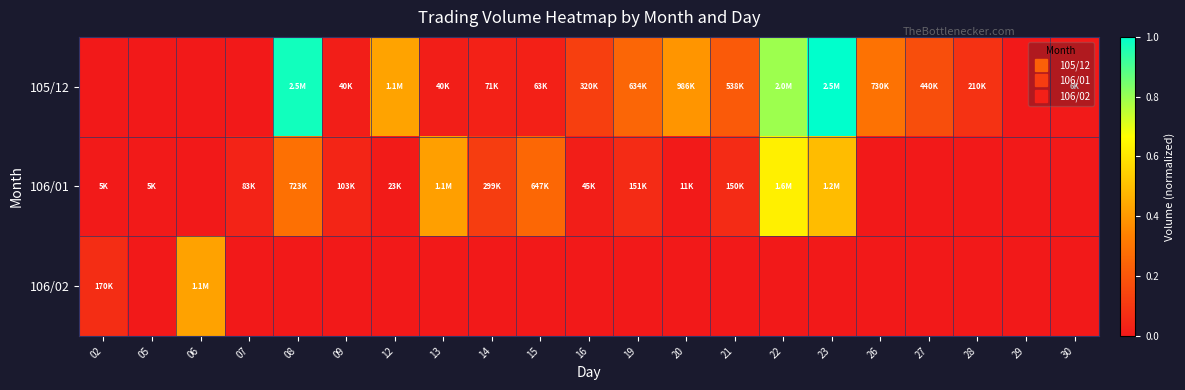

At how many categories does at least one series exceed 0?

20